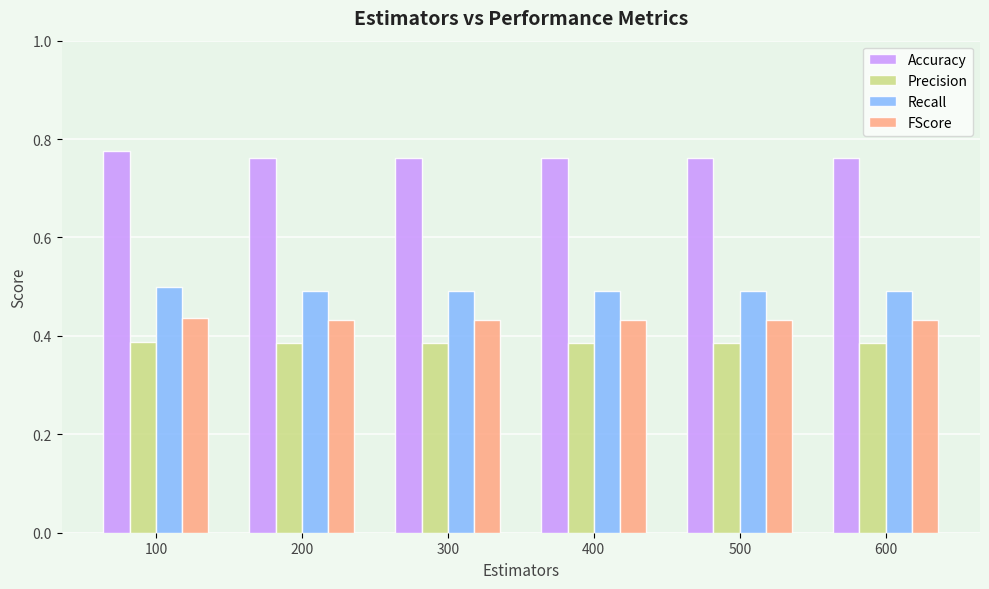

What are all the series names shown in the legend?

Accuracy, Precision, Recall, FScore